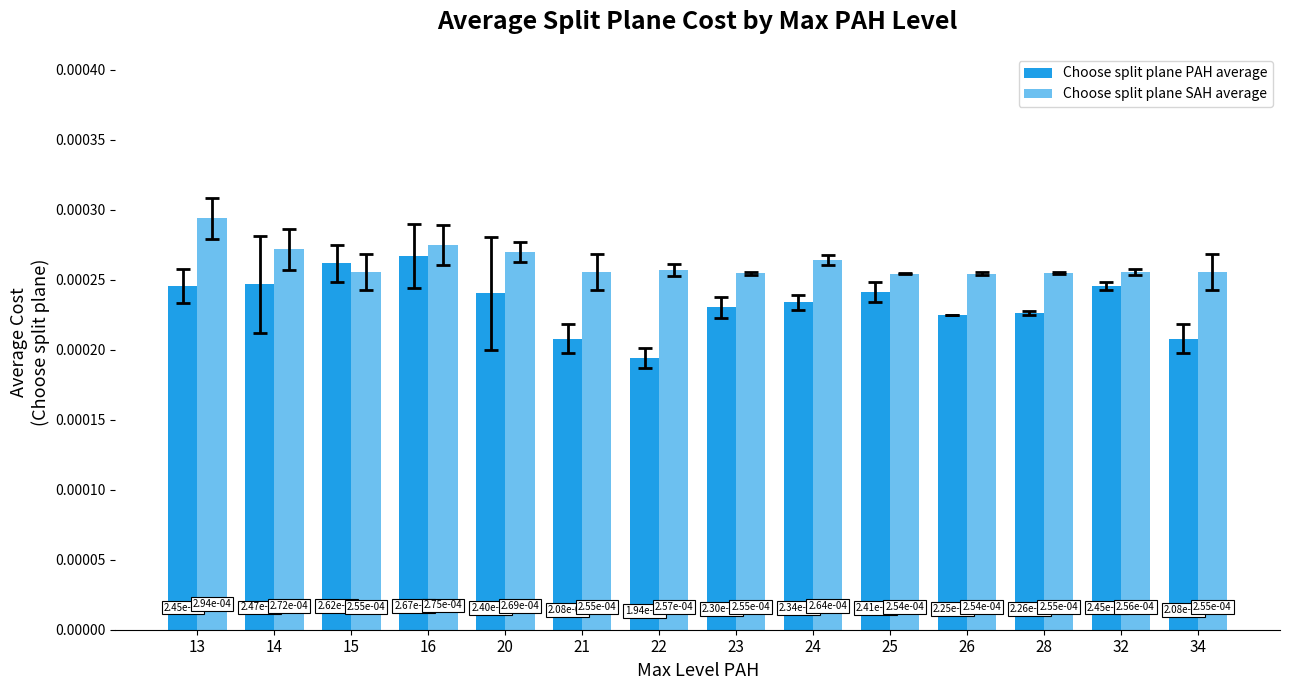

How many groups of bars are there?

14